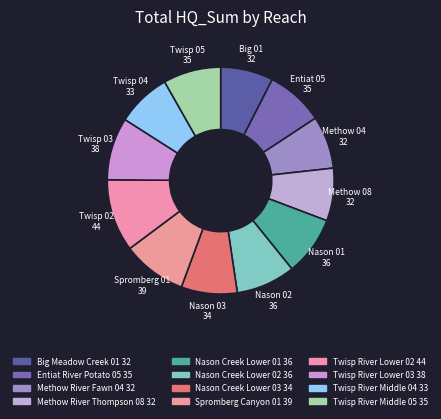

To the nearest percent, what is the combined percentage of Twisp River Lower 03 and Big Meadow Creek 01?

16%